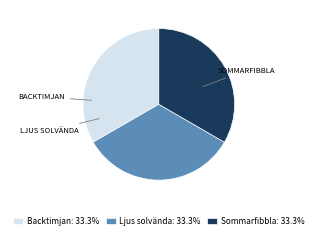

Does any single category account for the majority?

No